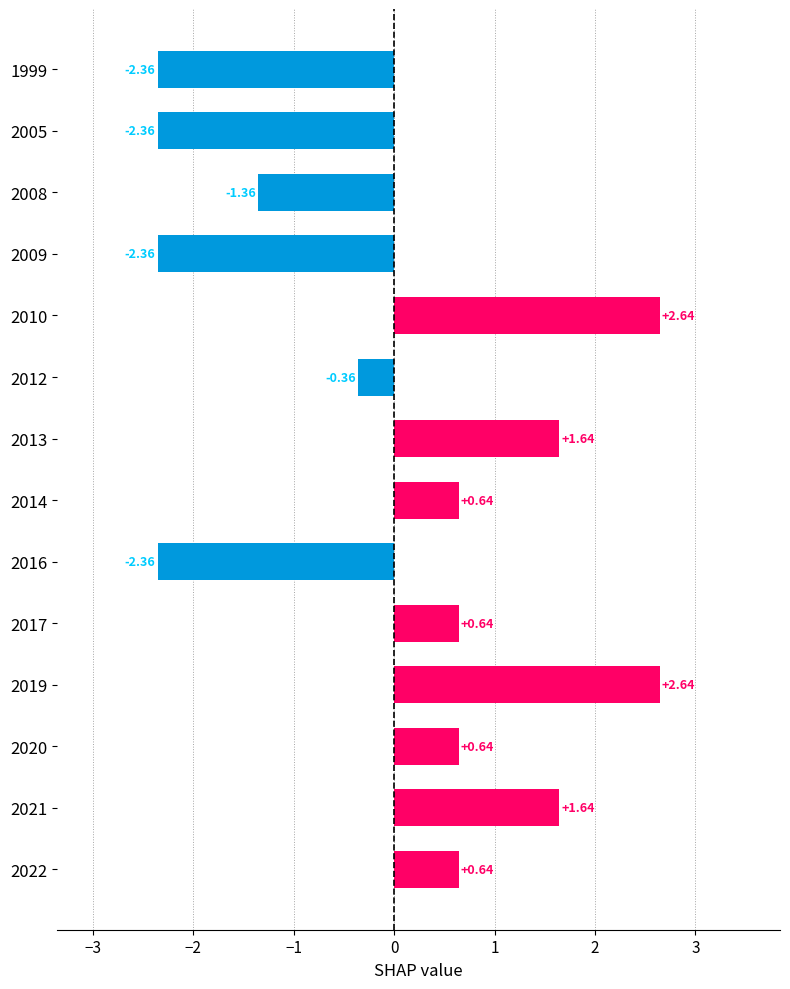

Between 2021 and 2016, which is larger?

2021